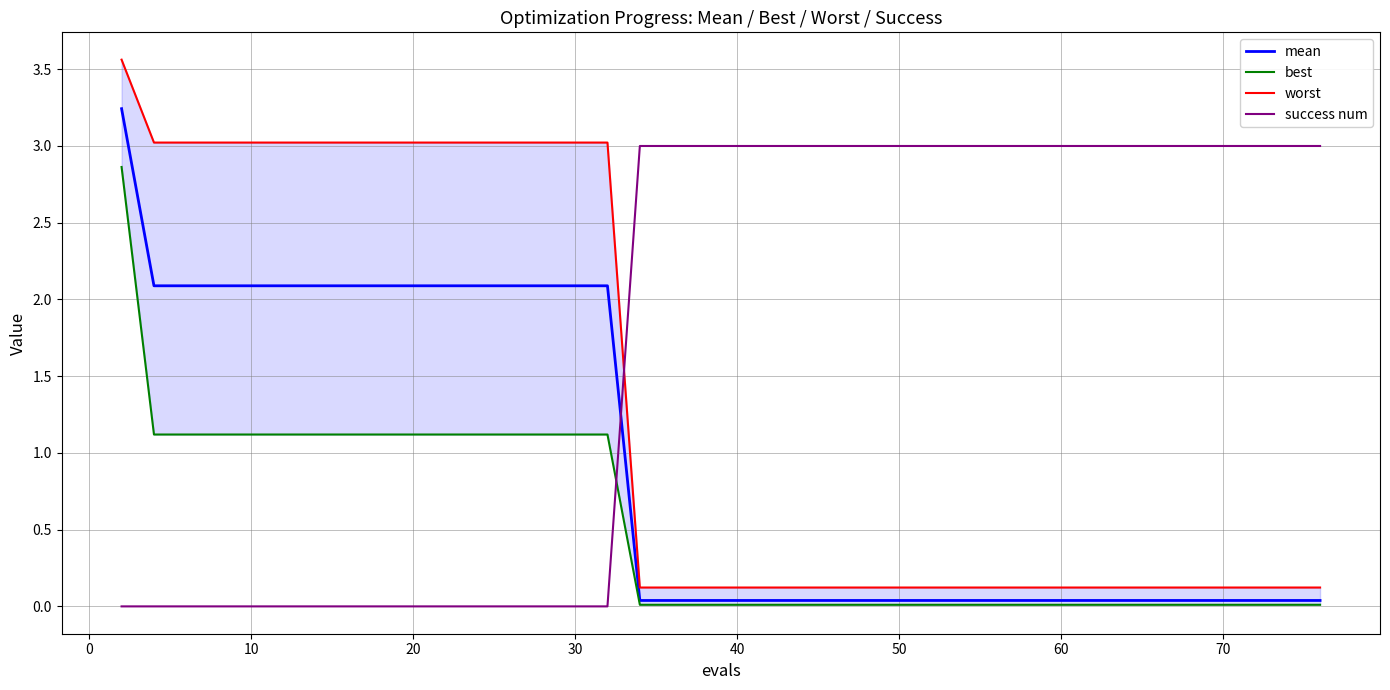

Which series ends up on top after the final intersection of success num and mean?

success num